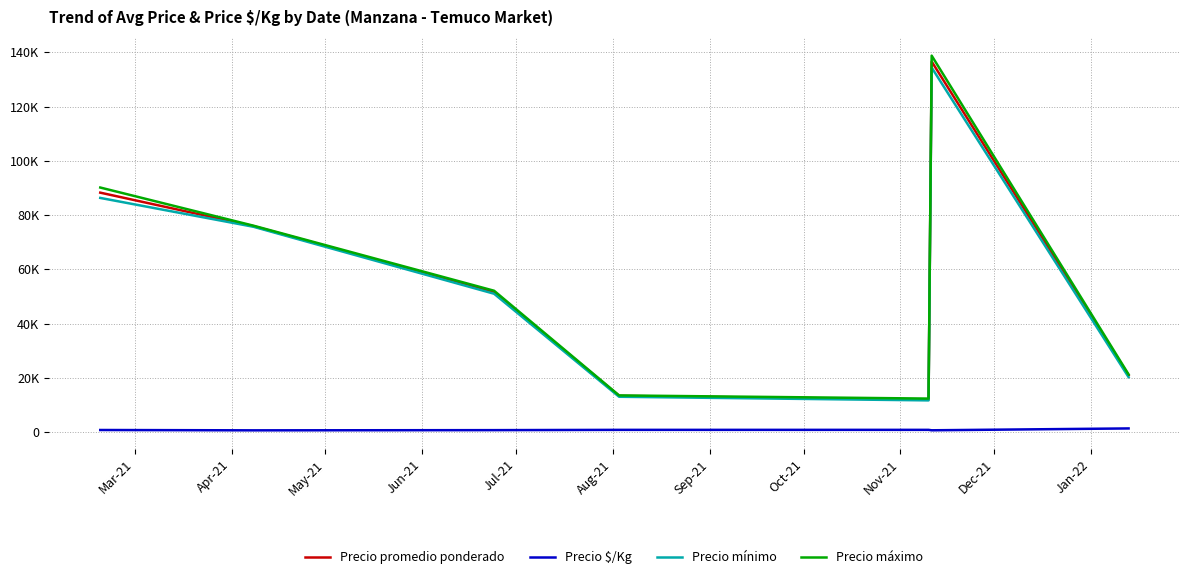

Does the chart display data point markers on the line(s)?

No